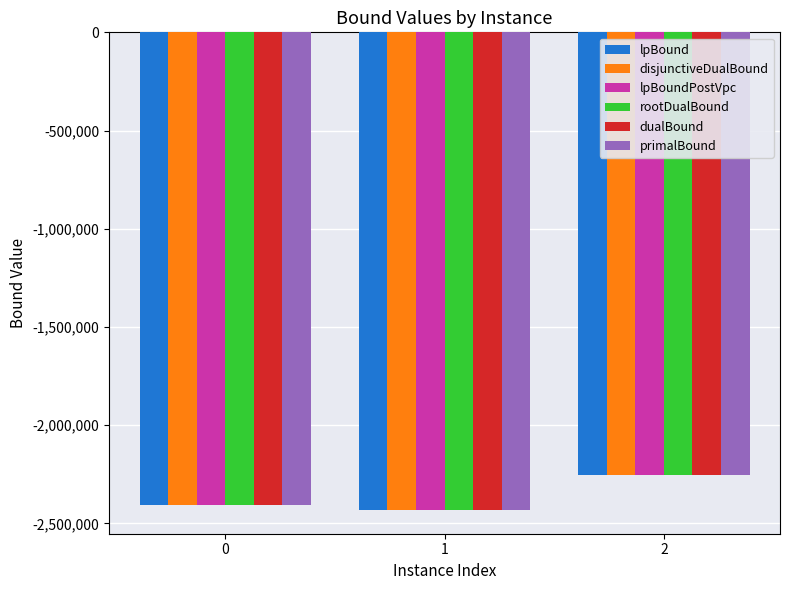

How many groups of bars are there?

3